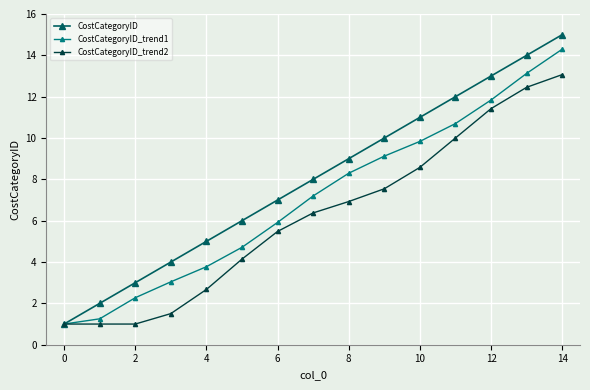

Which series has the largest range (max minus min)?

CostCategoryID